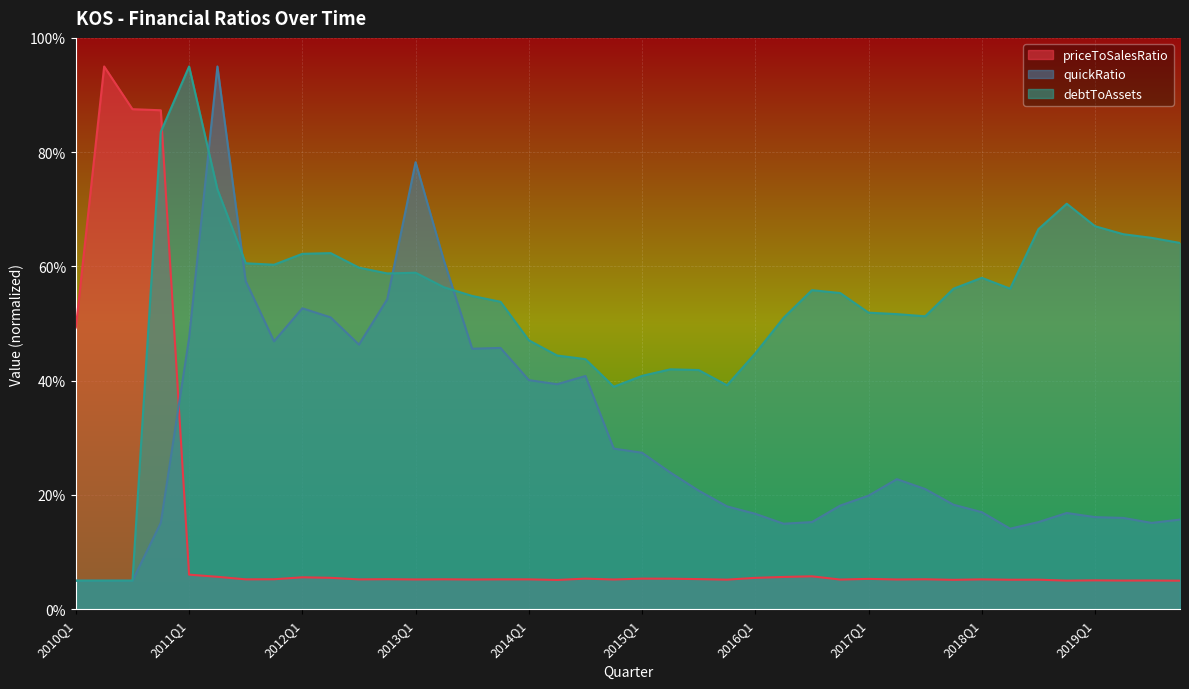

What is the difference between the second highest and second lowest values in the priceToSalesRatio series?

82.5